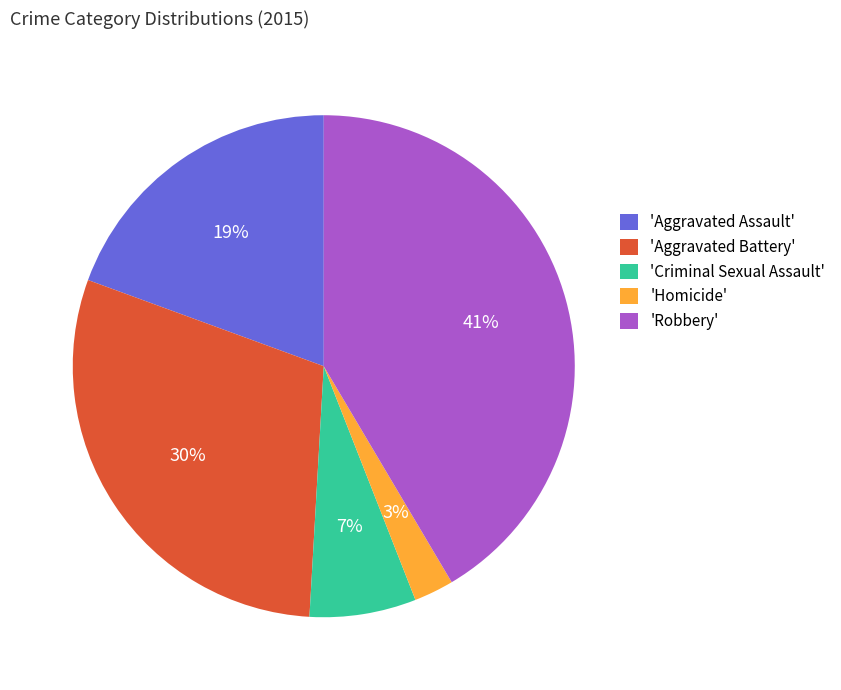

True or false: 'Aggravated Assault' accounts for 19% of the total.

True